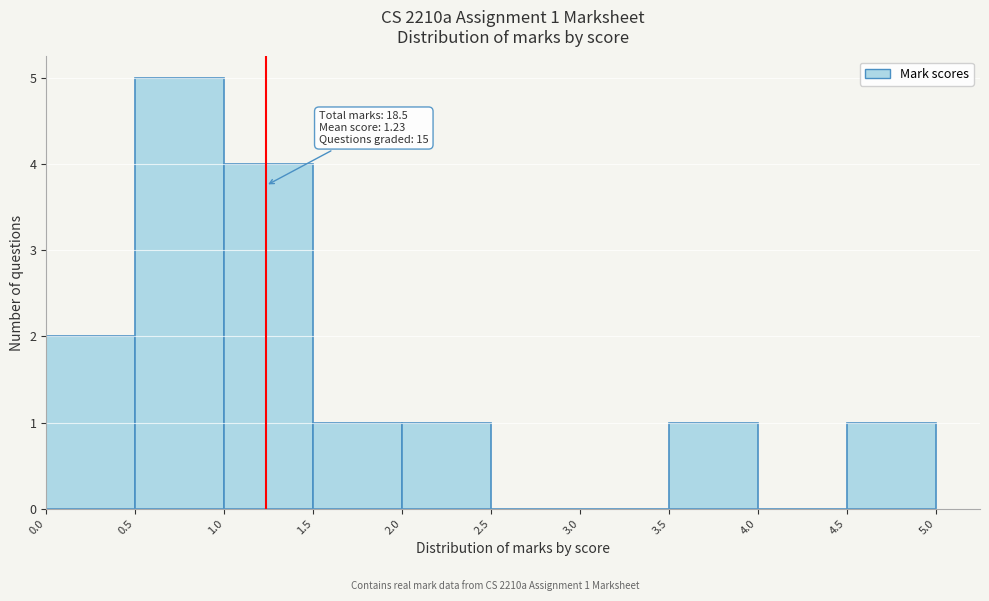

Which range on the x-axis has the tallest bar?

0.5 to 1.0